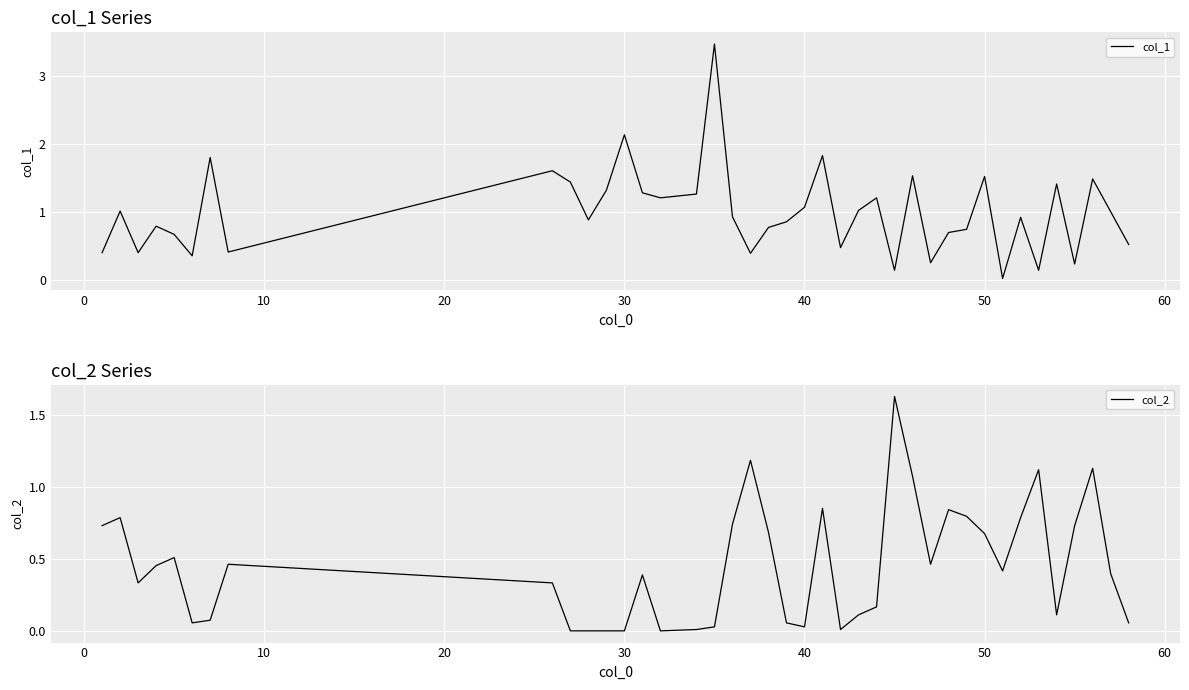

What is the average value of the col_1 series?

1.0